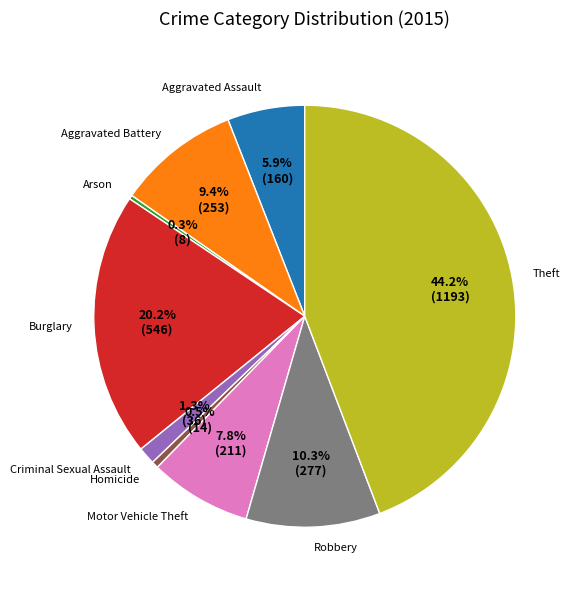

What is the ratio of the value at Theft to the value at Arson?

149.1